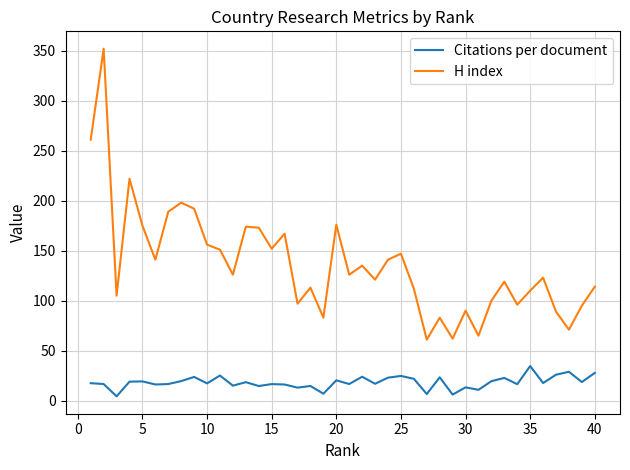

What is the difference between the maximum and minimum values in the H index series?

291.0